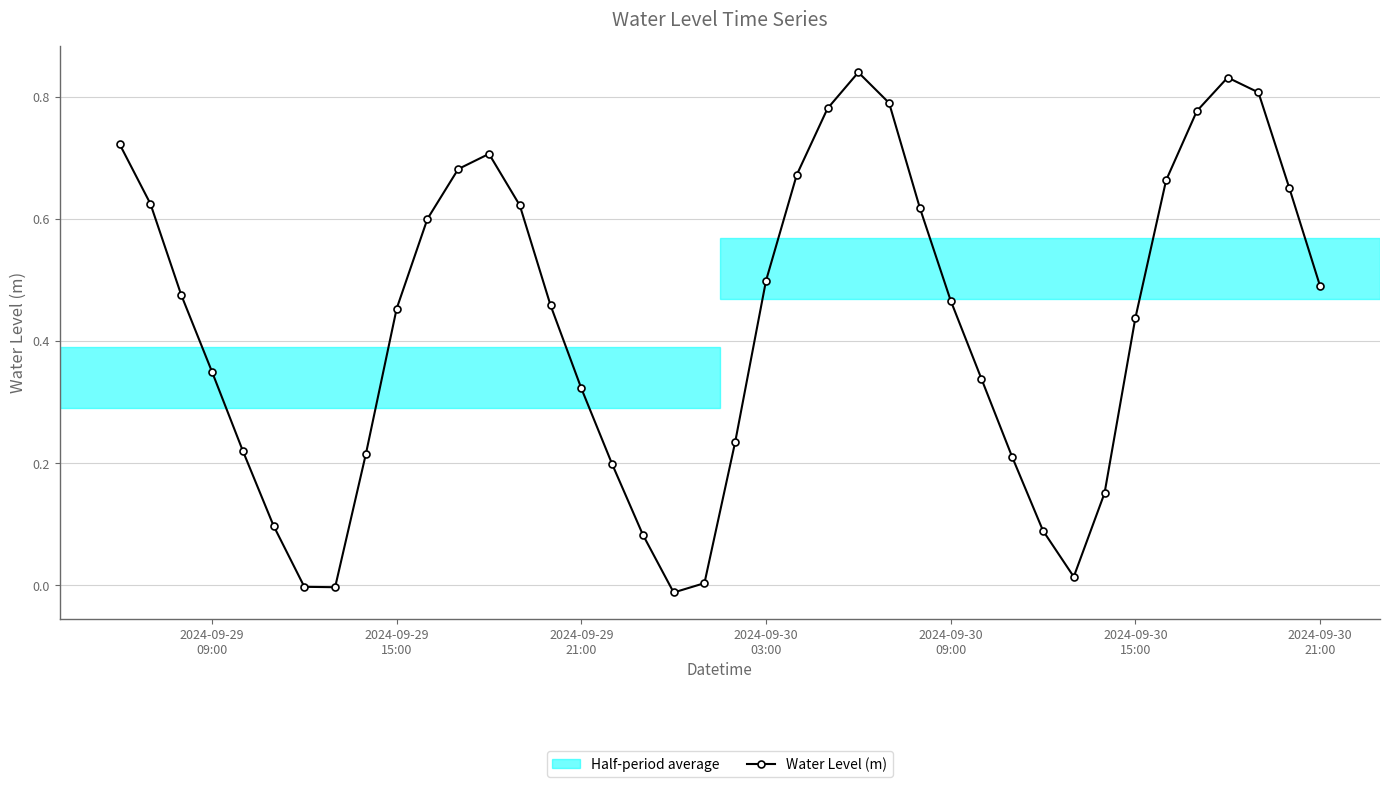

What is the sum of all values?

17.2